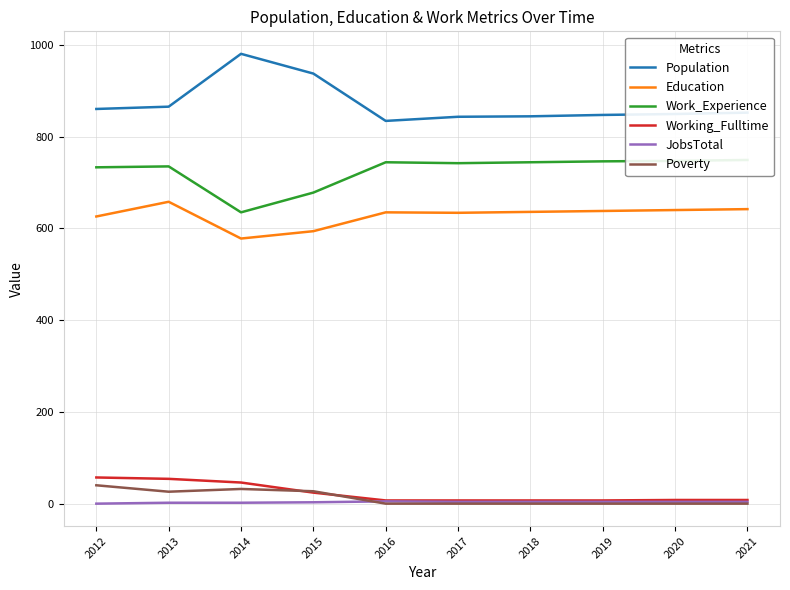

Which series has the widest spread of values?

Population